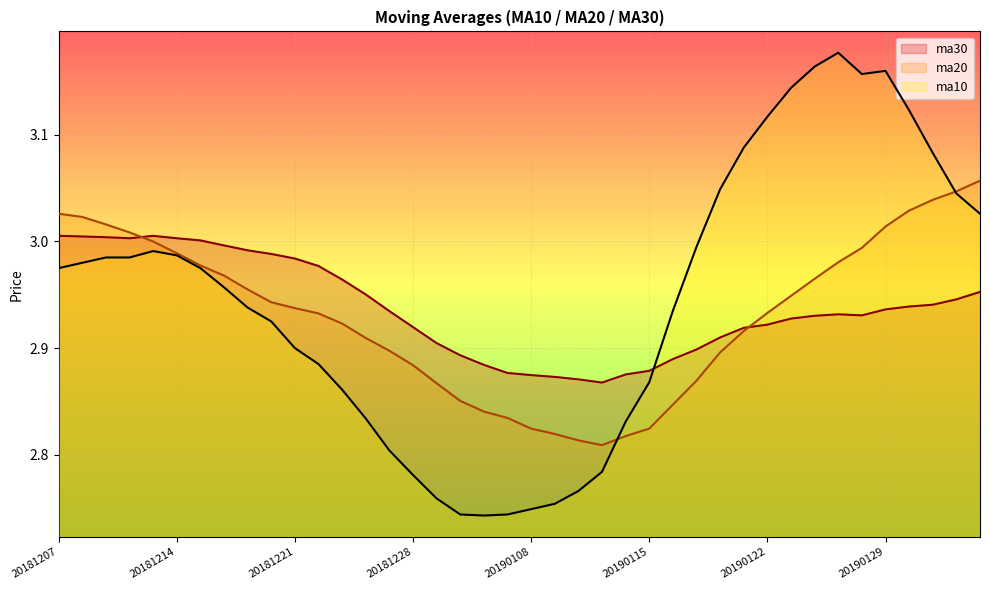

What is the value of the ma10 point at the 18th from the left?

2.7